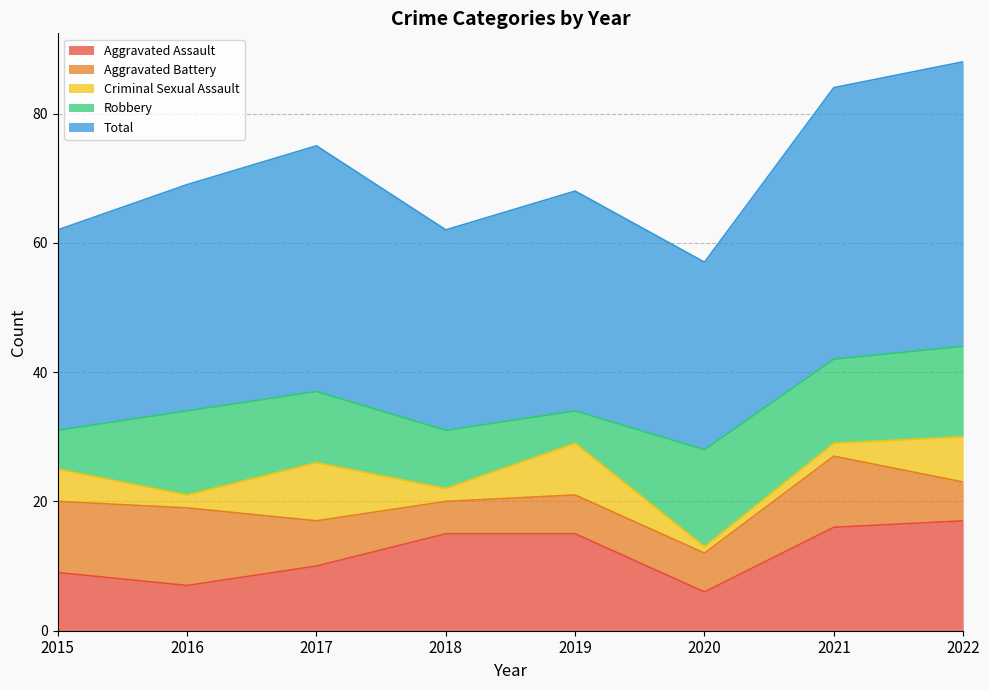

Reading left to right, transcribe all the data shown in this chart.

Aggravated Assault: 2015=9	2016=7	2017=10	2018=15	2019=15	2020=6	2021=16	2022=17
Aggravated Battery: 2015=11	2016=12	2017=7	2018=5	2019=6	2020=6	2021=11	2022=6
Criminal Sexual Assault: 2015=5	2016=2	2017=9	2018=2	2019=8	2020=1	2021=2	2022=7
Robbery: 2015=6	2016=13	2017=11	2018=9	2019=5	2020=15	2021=13	2022=14
Total: 2015=31	2016=35	2017=38	2018=31	2019=34	2020=29	2021=42	2022=44